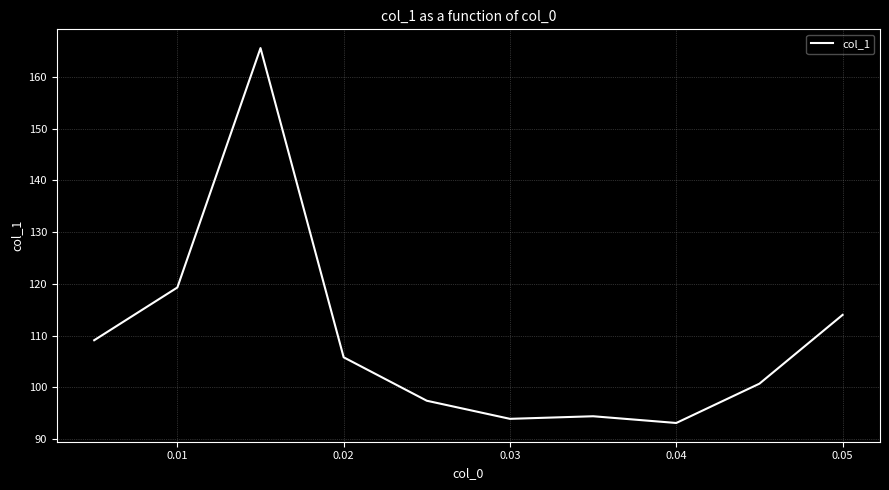

What is the maximum value shown in the chart?

165.6